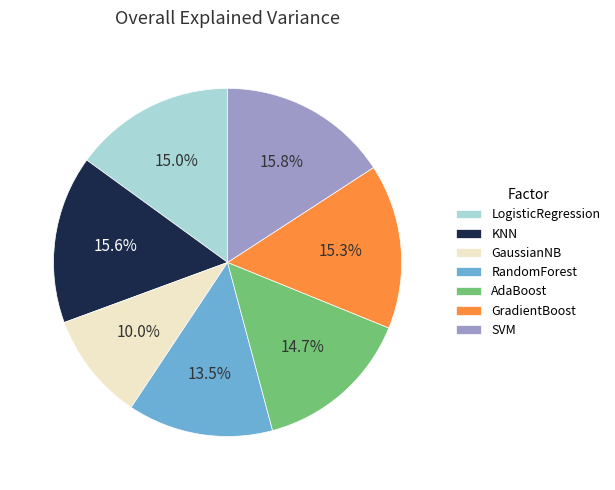

How many segments does this pie chart have?

7